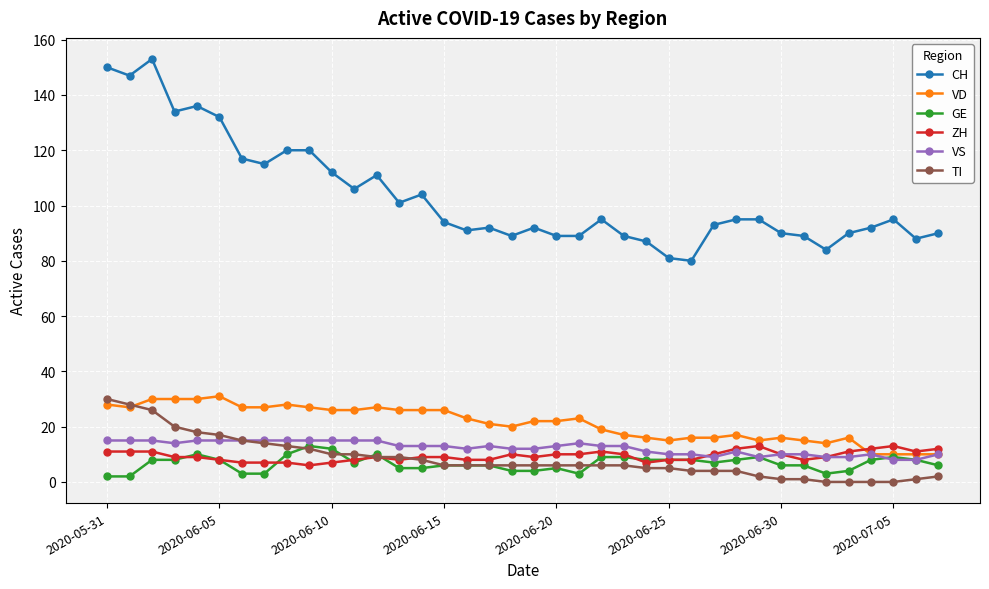

What is the highest value of the TI series?

30